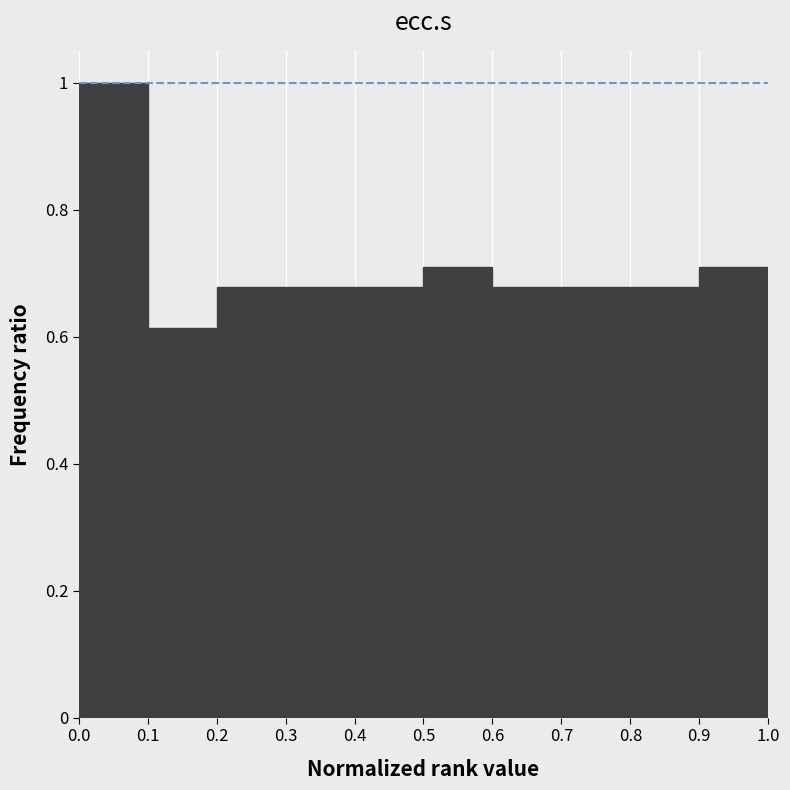

Which range on the x-axis has the tallest bar?

0.0 to 0.1